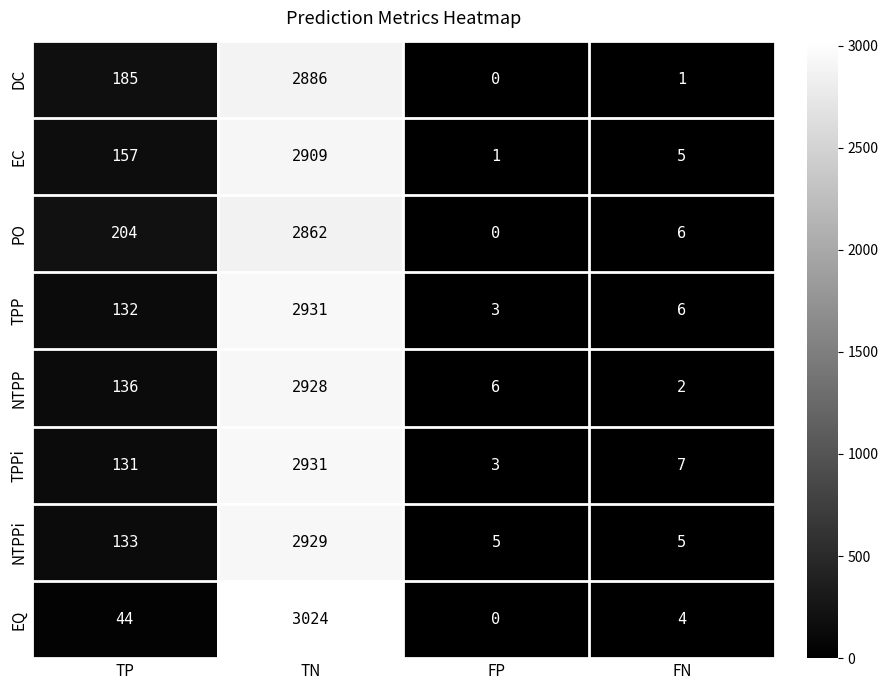

How many categories are shown in the chart?

4